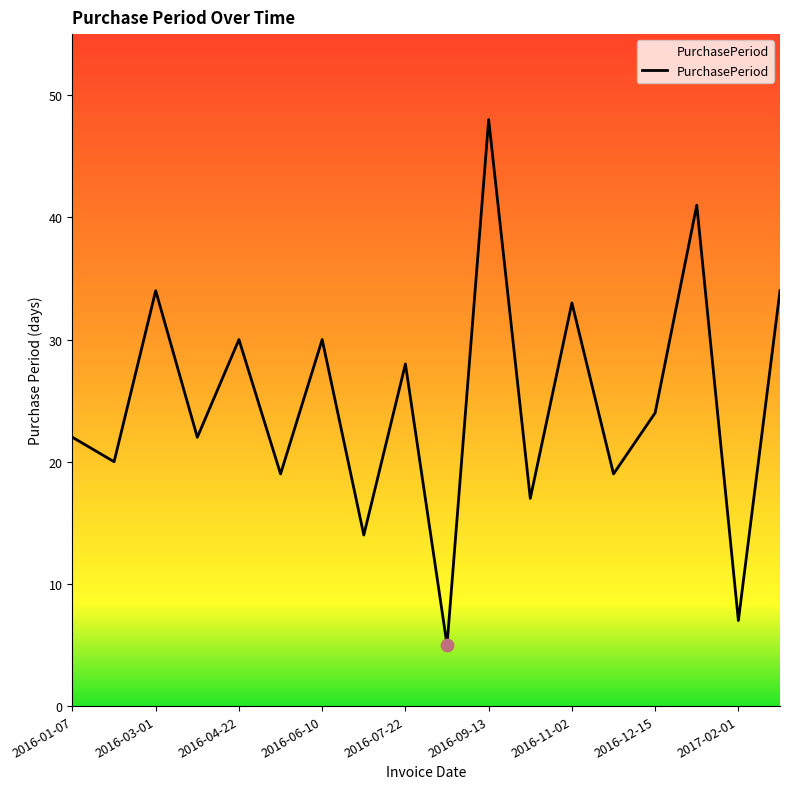

What is the minimum value shown in the chart?

5